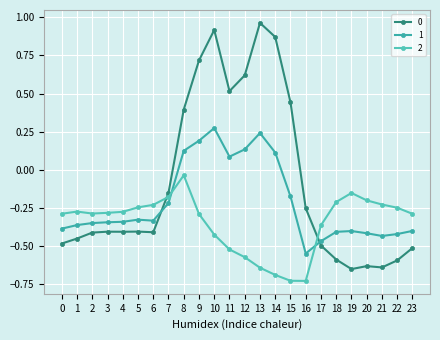

How many lines are shown in the chart?

3